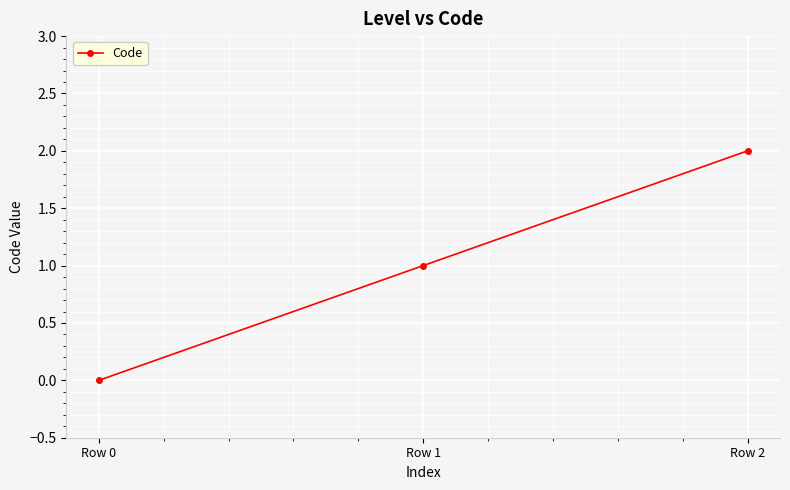

Which label corresponds to the largest value in the chart?

Row 2